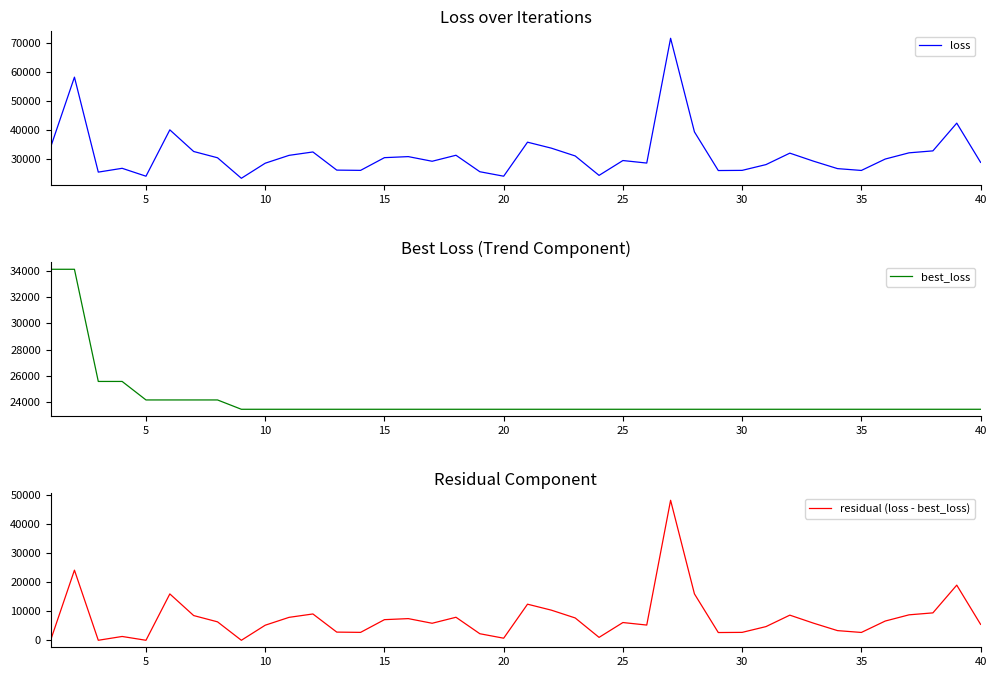

The loss series shows 28930.3 at 40. True or false?

True